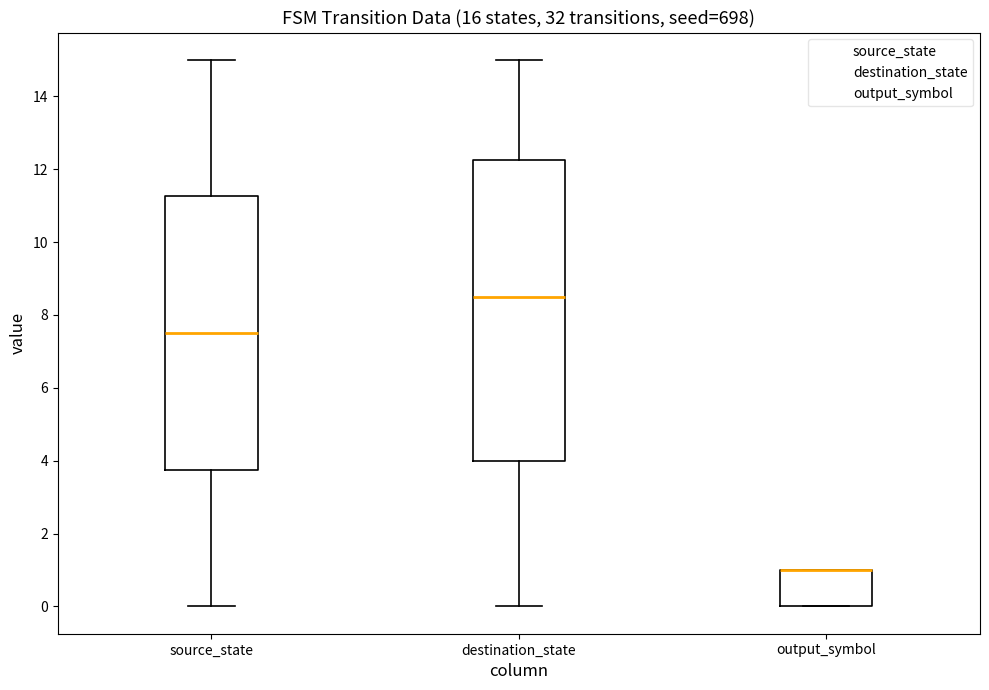

Reading left to right, read every box against the y-axis: the position of its median line, the range the box covers, and the ends of its whiskers. The values are not printed on the chart, so give them approximately, as read against the axis.

source_state: median 7.6, box 3.8 to 11.2, whiskers 0.0 to 15.0
destination_state: median 8.6, box 4.0 to 12.2, whiskers 0.0 to 15.0
output_symbol: median 1.0 (drawn on the box's upper edge), box 0.0 to 1.0, whiskers 0.0 to 1.0